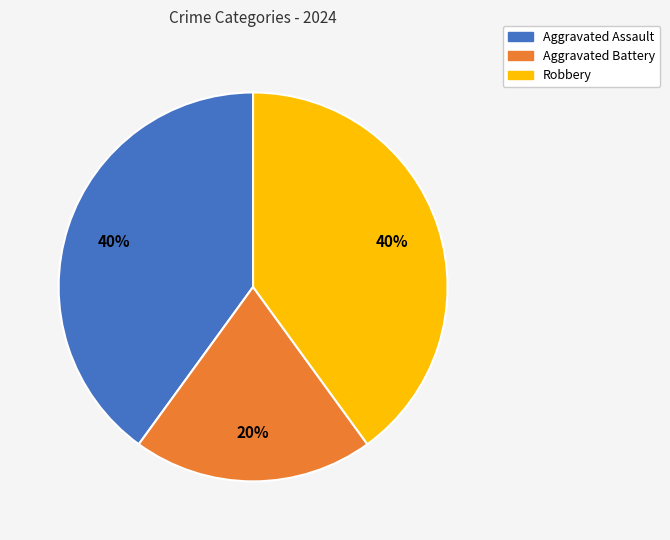

Which slice is the smallest?

Aggravated Battery